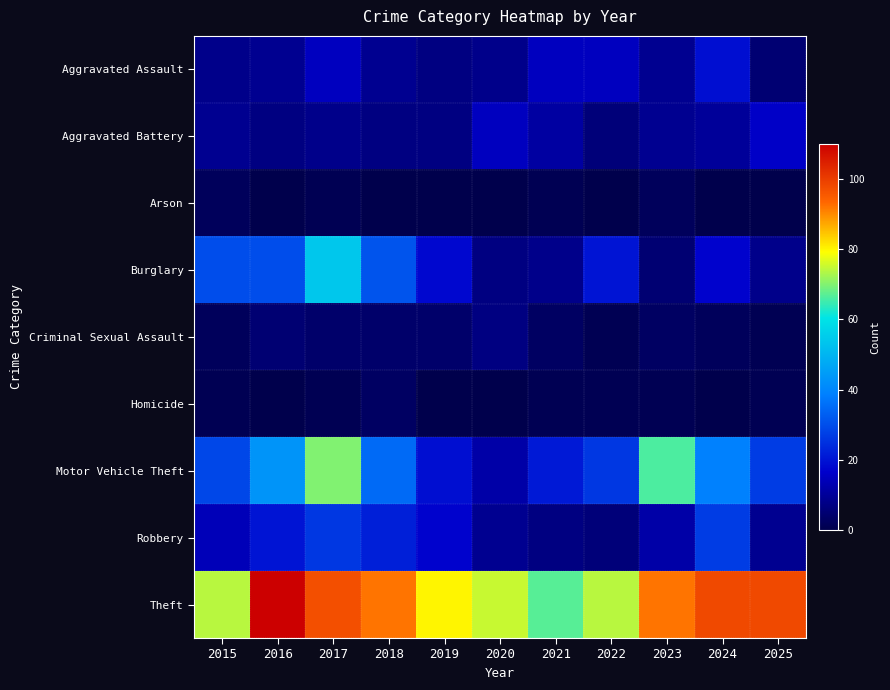

Which label corresponds to the largest value in the chart?

2016